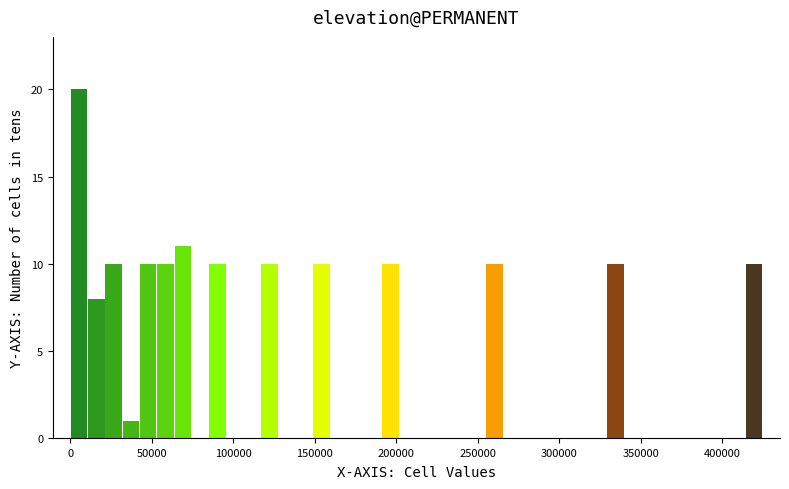

Around what value on the x-axis is the tallest bar? Give the approximate position of its centre, as read against the axis.

5000